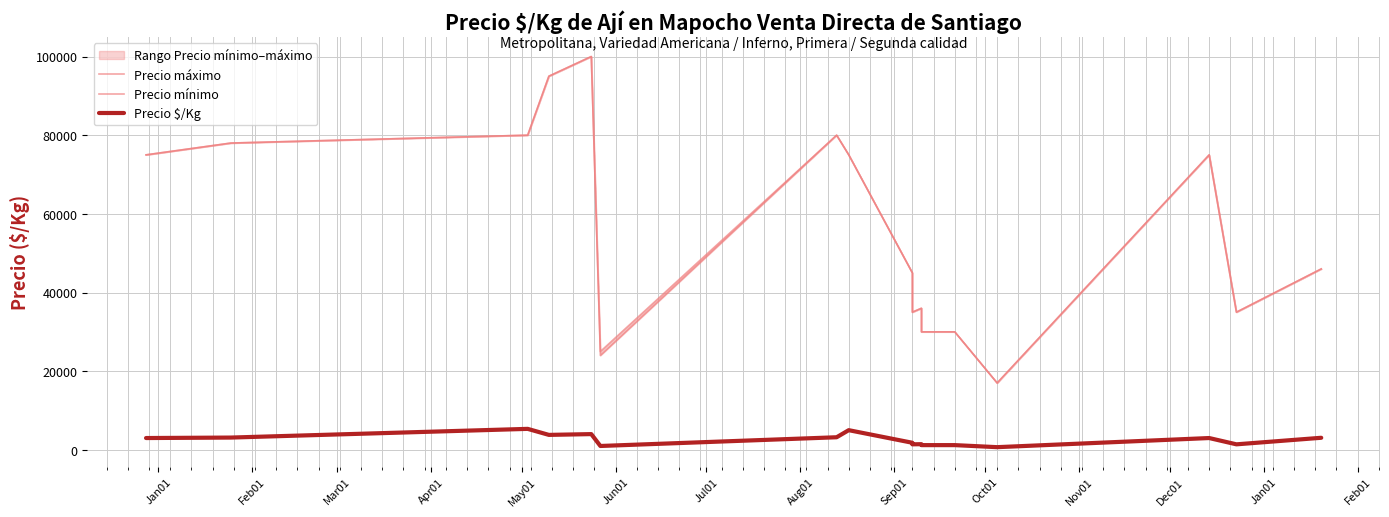

Where does the Precio máximo series first go above 46000?

Jan01